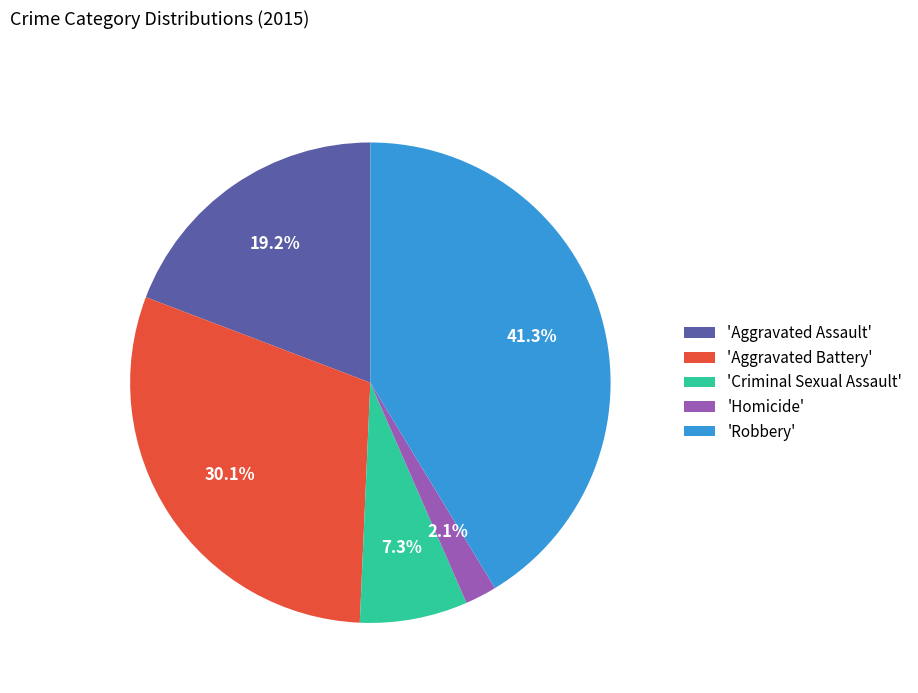

Is there any slice that represents more than half of the pie?

No